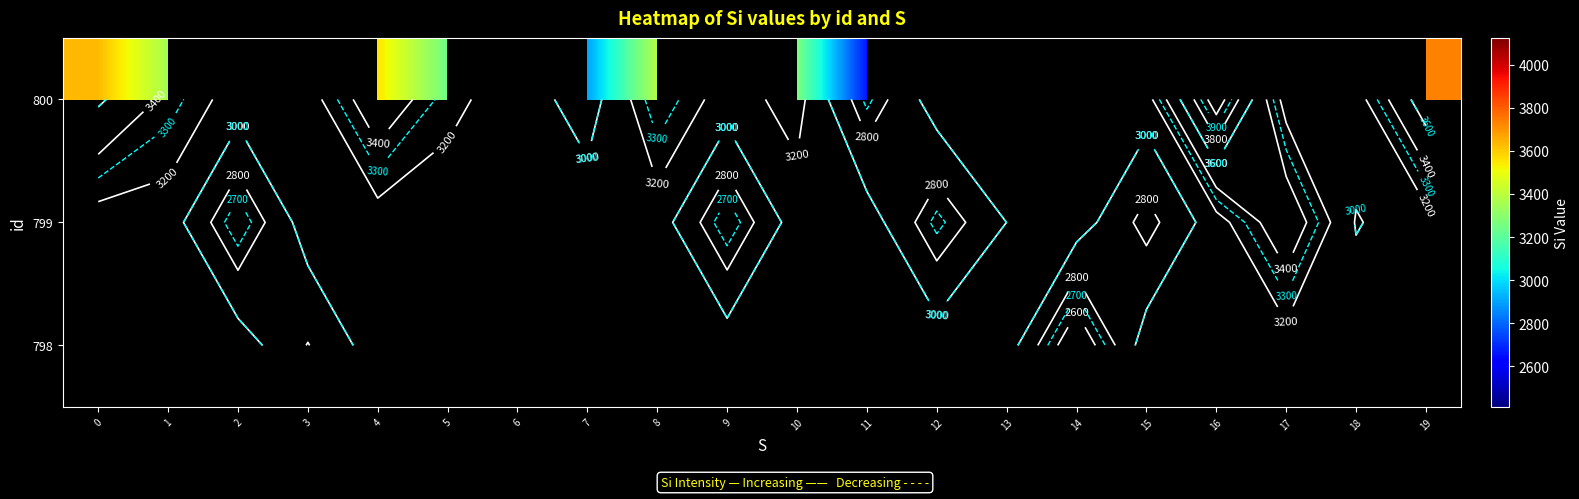

At which label does row_2 reach its minimum?

11